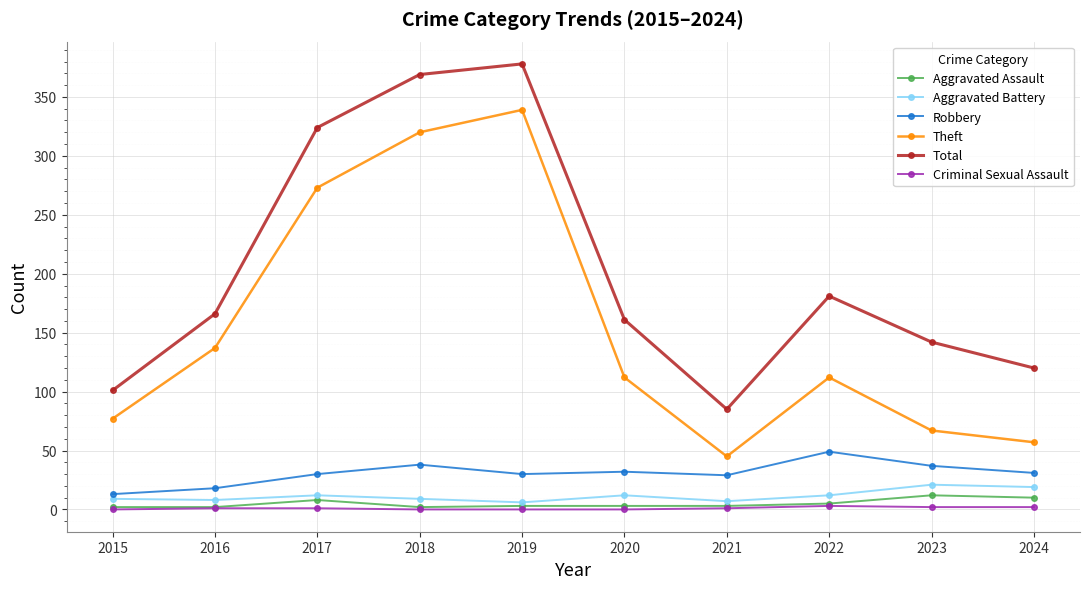

Rank the series by their maximum value, from lowest to highest.

Criminal Sexual Assault, Aggravated Assault, Aggravated Battery, Robbery, Theft, Total